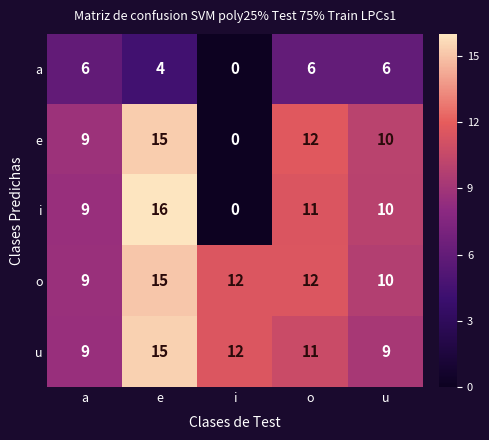

At which label does e reach its minimum?

i